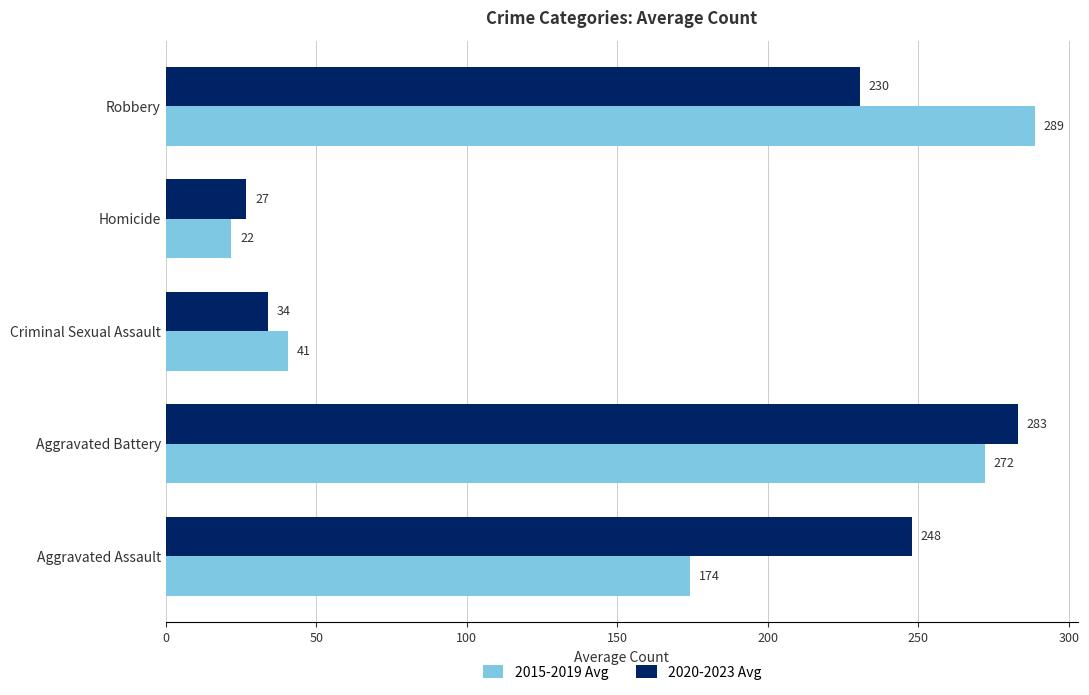

What is the maximum value for 2020-2023 Avg?

283.0